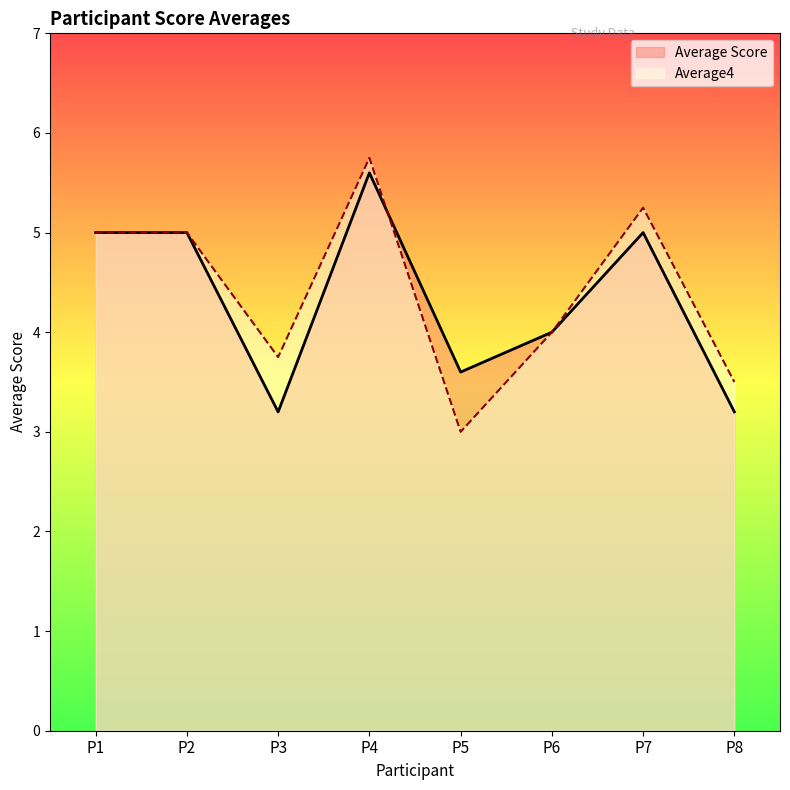

True or false: Average Score has a value of 3.6 at P5.

True